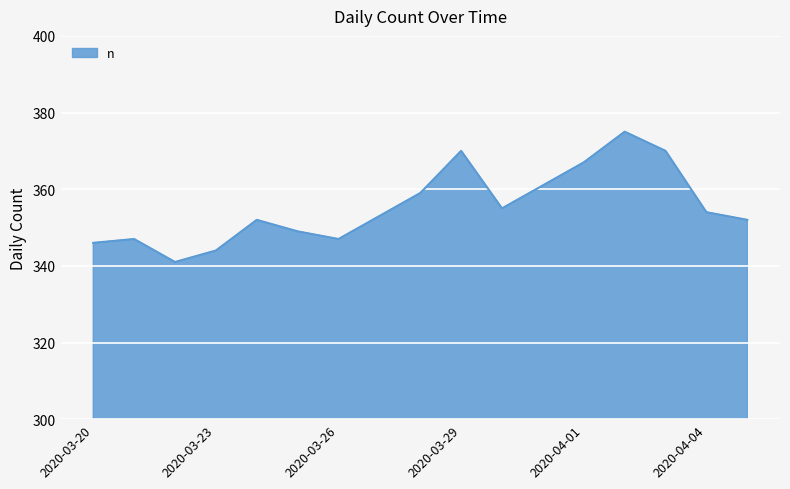

What is the smallest value displayed?

341